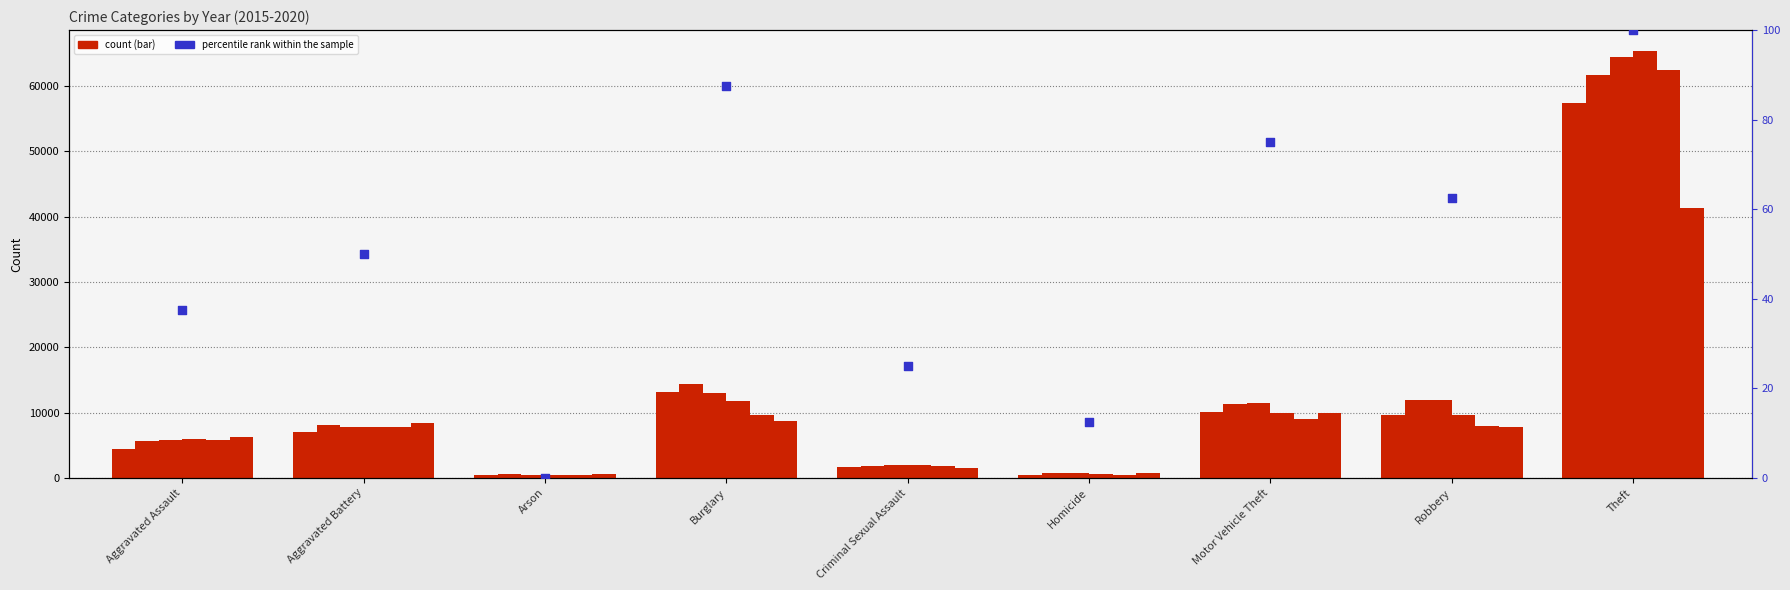

Which has a higher value, Homicide or Arson?

Homicide